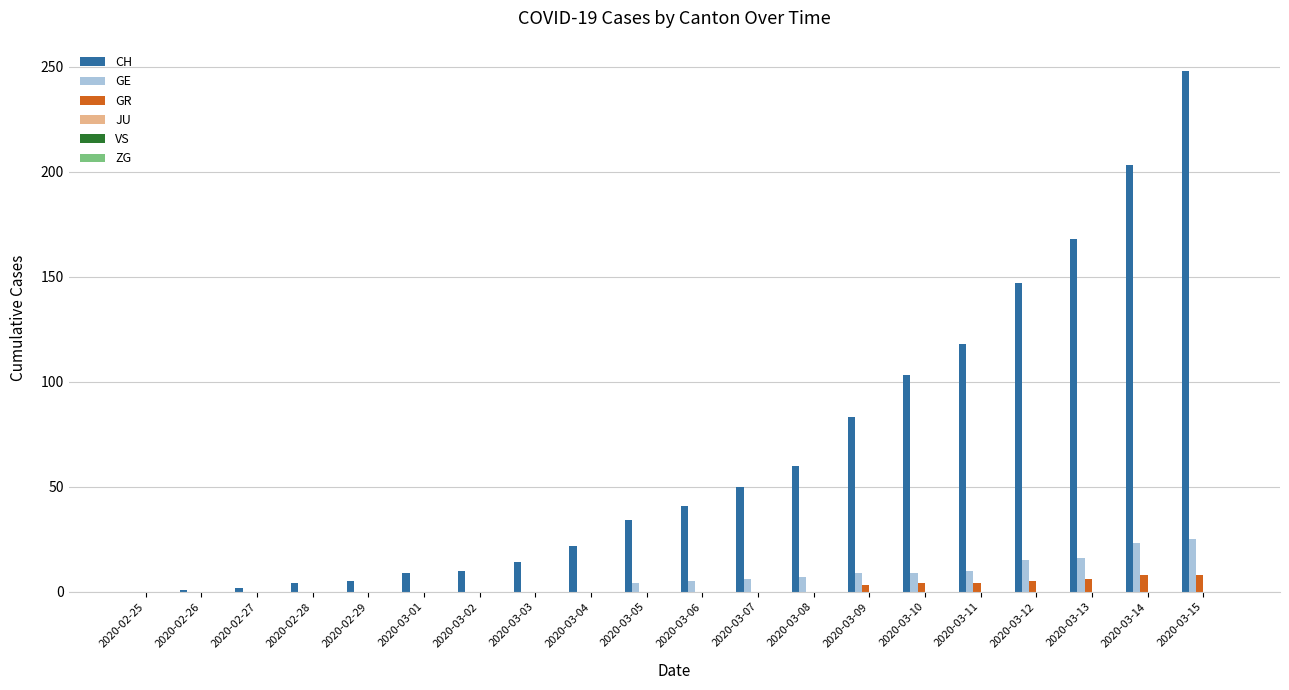

The CH series shows 34 at 2020-03-05. True or false?

True